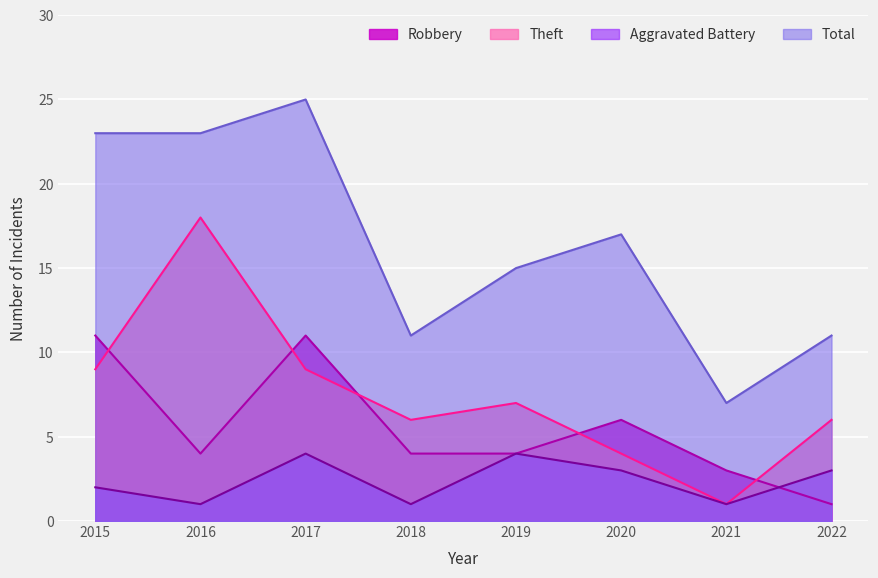

Where is Robbery nearest to the value 6?

2020